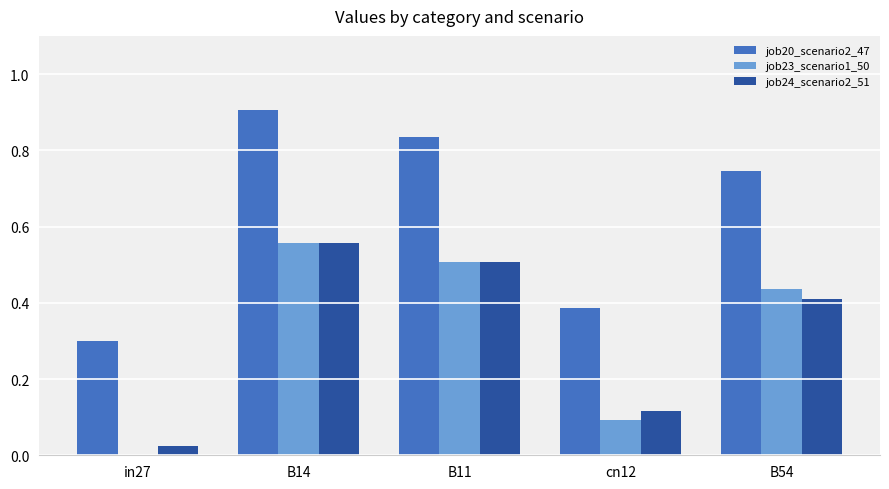

Is it true that job24_scenario2_51 equals 0.5 at B11?

True